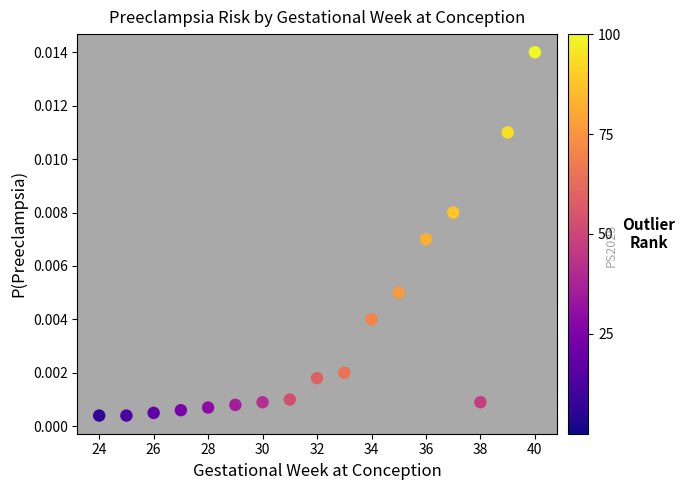

What is the range of X values (max minus min)?

16.0